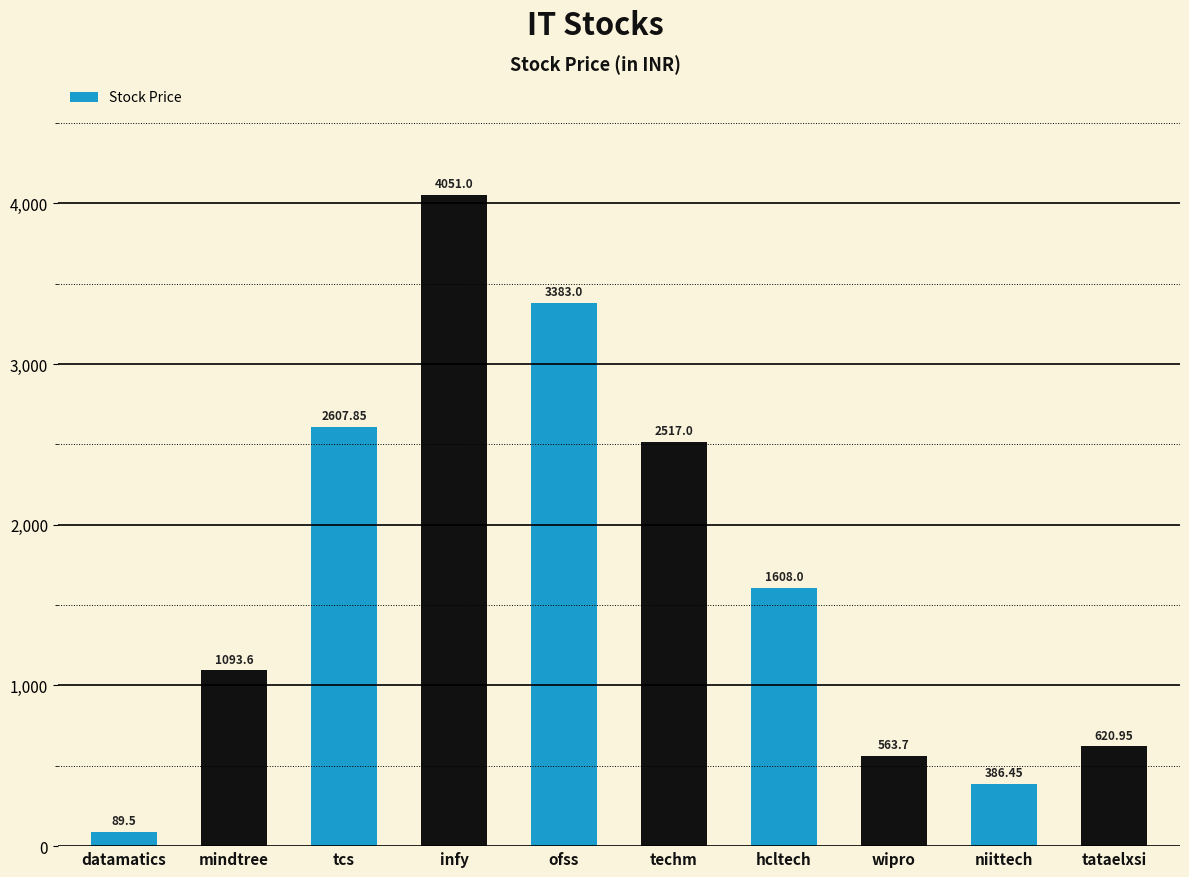

True or false: the data shows 254.9 at tataelxsi.

False